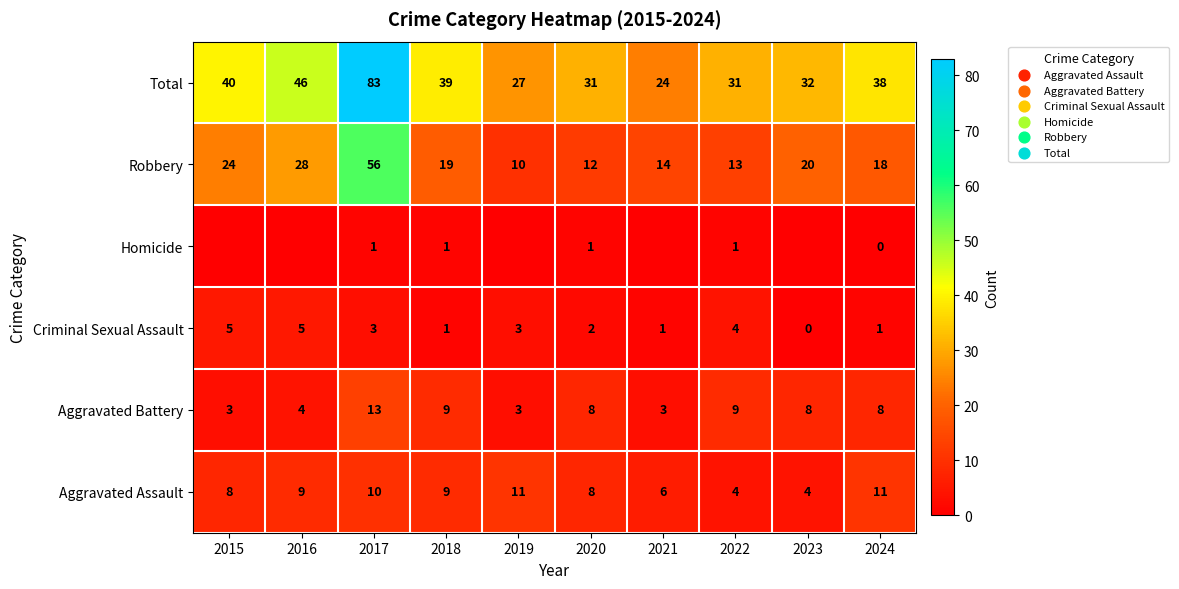

What is the highest value of the Aggravated Assault series?

11